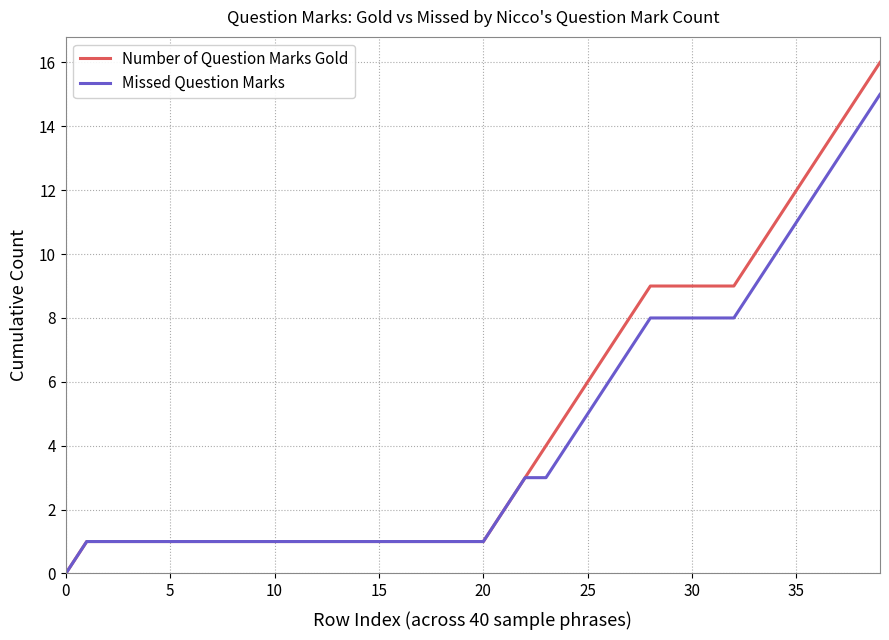

What is the sum of all Number of Question Marks Gold values?

191